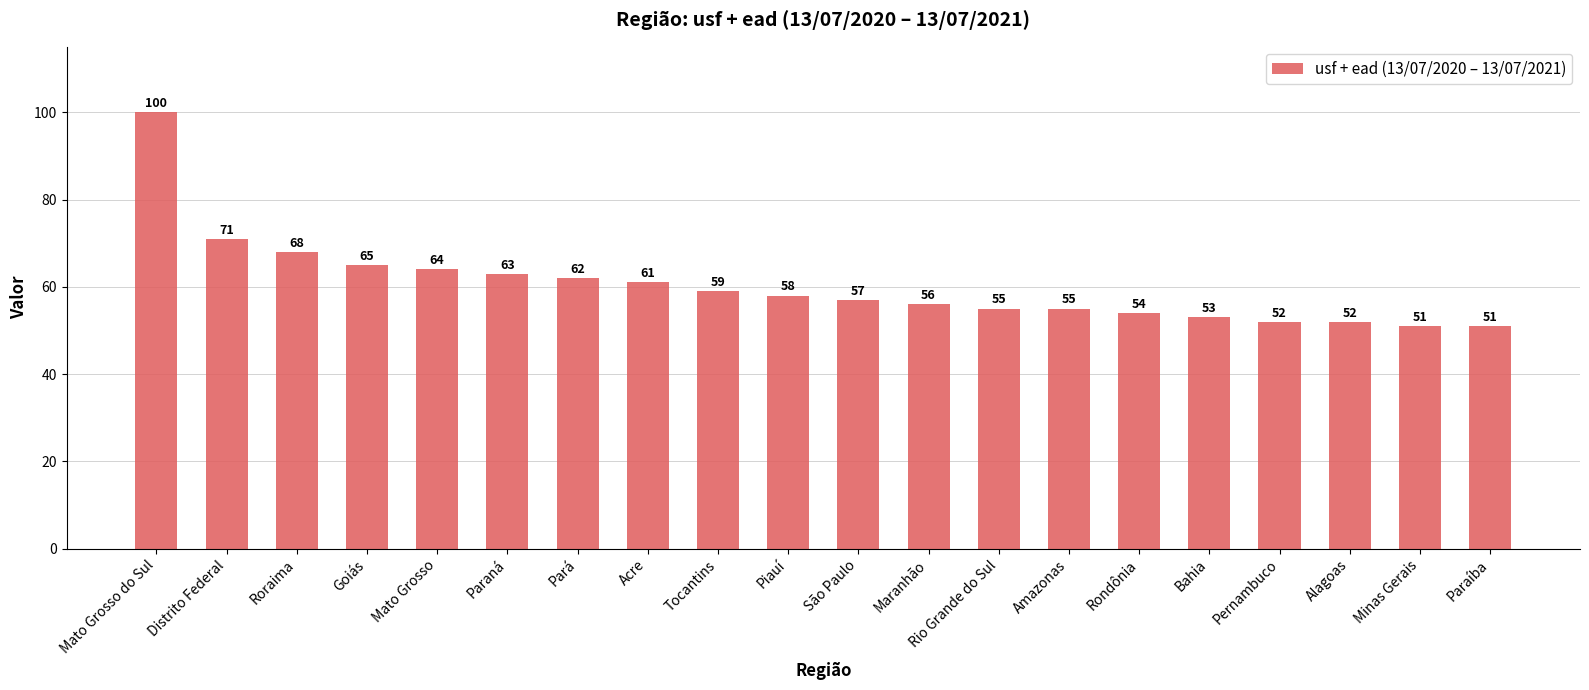

Reading left to right, what are all the values shown in this chart?

Mato Grosso do Sul=100	Distrito Federal=71	Roraima=68	Goiás=65	Mato Grosso=64	Paraná=63	Pará=62	Acre=61	Tocantins=59	Piauí=58	São Paulo=57	Maranhão=56	Rio Grande do Sul=55	Amazonas=55	Rondônia=54	Bahia=53	Pernambuco=52	Alagoas=52	Minas Gerais=51	Paraíba=51